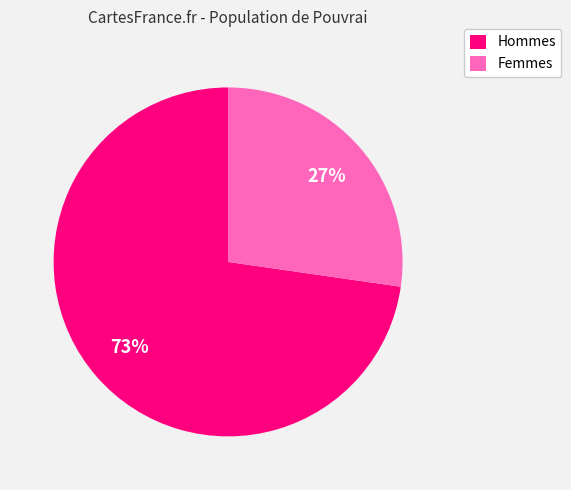

Count the number of slices in the pie.

2